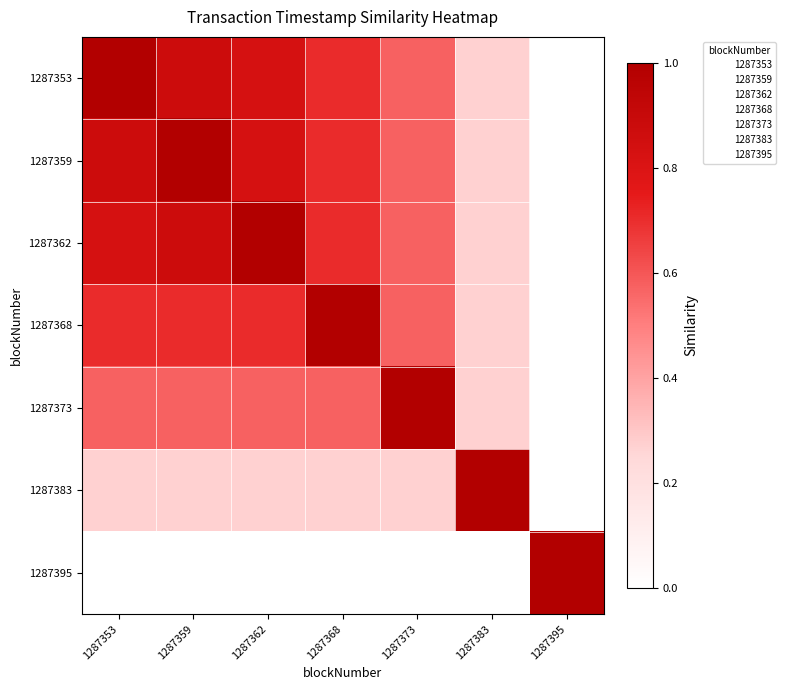

Reading right to left, extract all data points from this chart.

1287353: 1287395=0.0	1287383=0.3	1287373=0.6	1287368=0.7	1287362=0.8	1287359=0.9	1287353=1.0
1287359: 1287395=0.0	1287383=0.3	1287373=0.6	1287368=0.7	1287362=0.8	1287359=1.0	1287353=0.9
1287362: 1287395=0.0	1287383=0.3	1287373=0.6	1287368=0.7	1287362=1.0	1287359=0.9	1287353=0.8
1287368: 1287395=0.0	1287383=0.3	1287373=0.6	1287368=1.0	1287362=0.7	1287359=0.7	1287353=0.7
1287373: 1287395=0.0	1287383=0.3	1287373=1.0	1287368=0.6	1287362=0.6	1287359=0.6	1287353=0.6
1287383: 1287395=0.0	1287383=1.0	1287373=0.3	1287368=0.3	1287362=0.3	1287359=0.3	1287353=0.3
1287395: 1287395=1.0	1287383=0.0	1287373=0.0	1287368=0.0	1287362=0.0	1287359=0.0	1287353=0.0